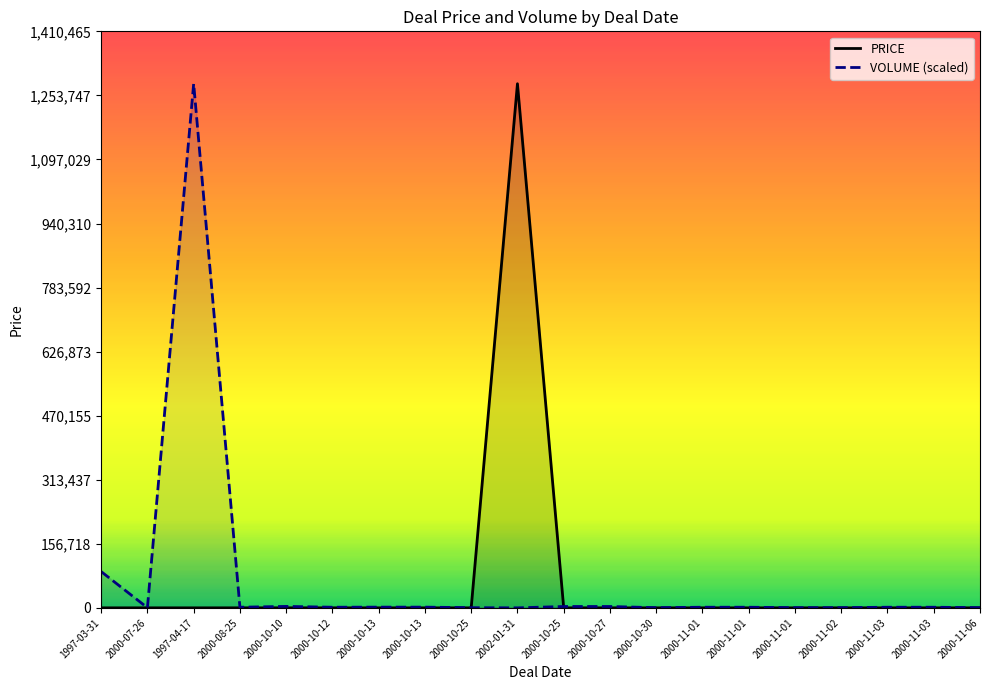

Where does the VOLUME series first go above 1534?

1997-03-31